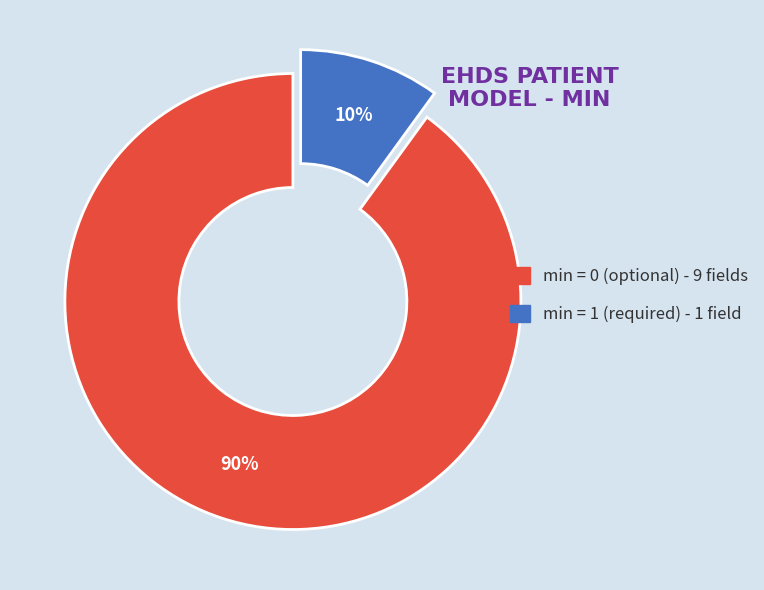

To the nearest percent, what is the average slice percentage?

50%